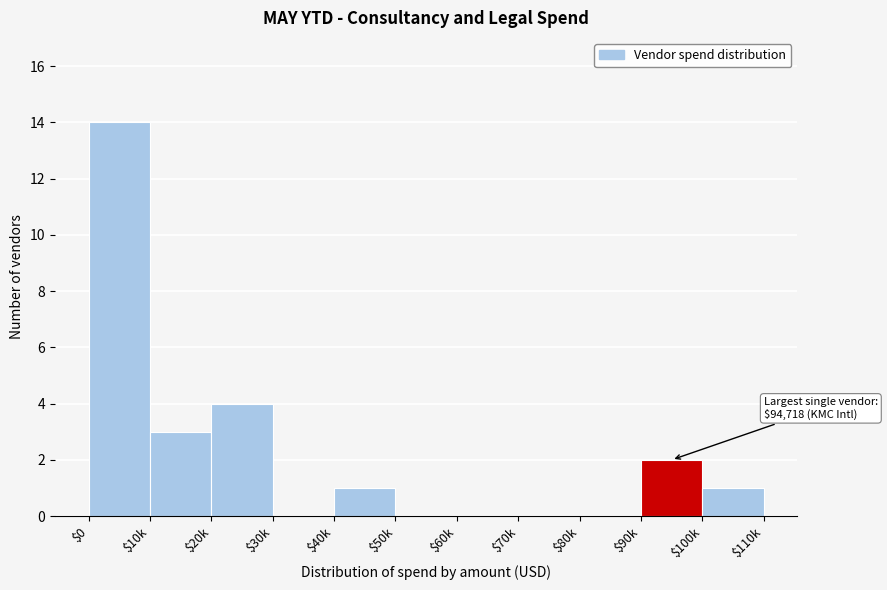

The value at $0 is 21. True or false?

False